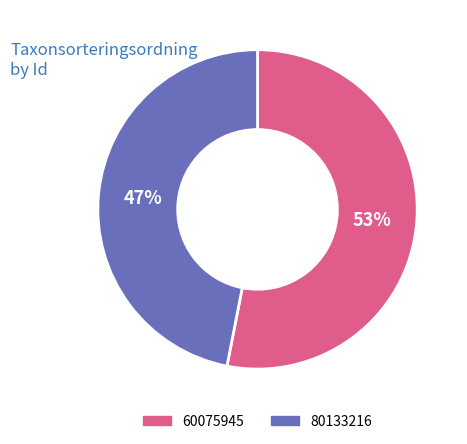

To the nearest percent, what is the combined percentage of 80133216 and 60075945?

100%